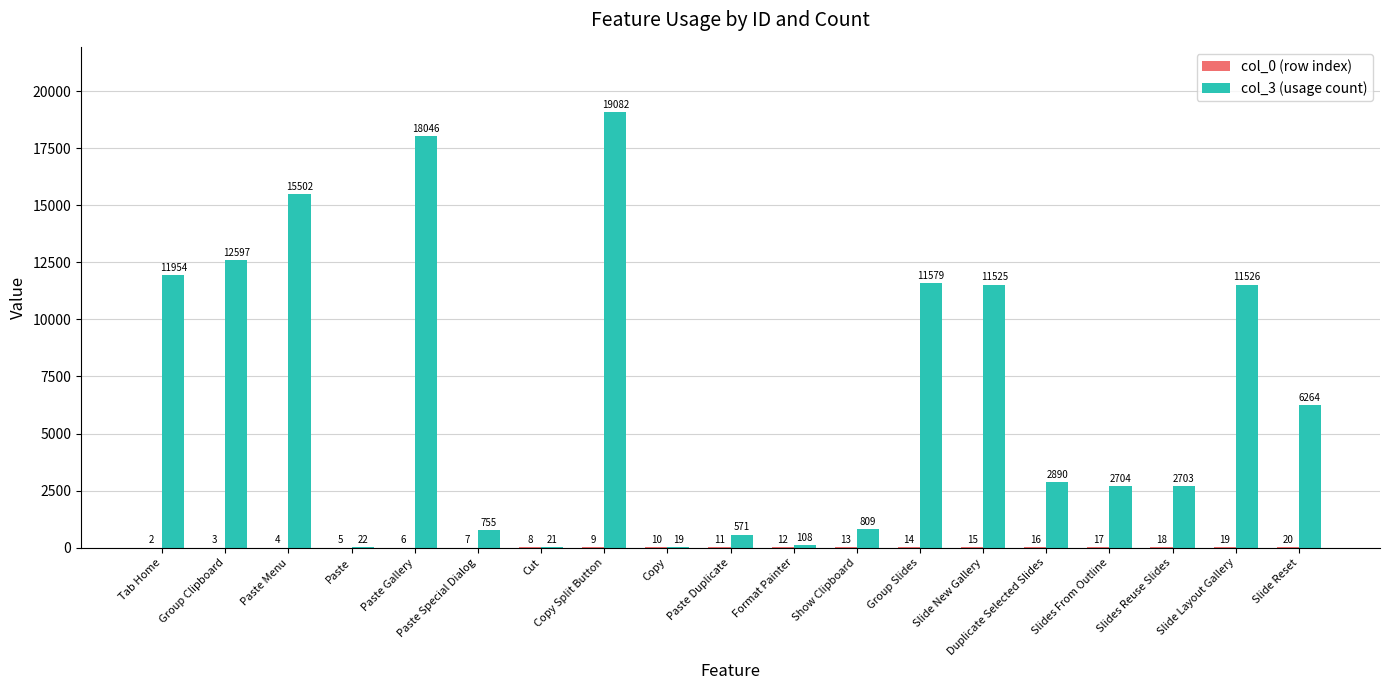

Which label corresponds to the largest value in the chart?

Copy Split Button